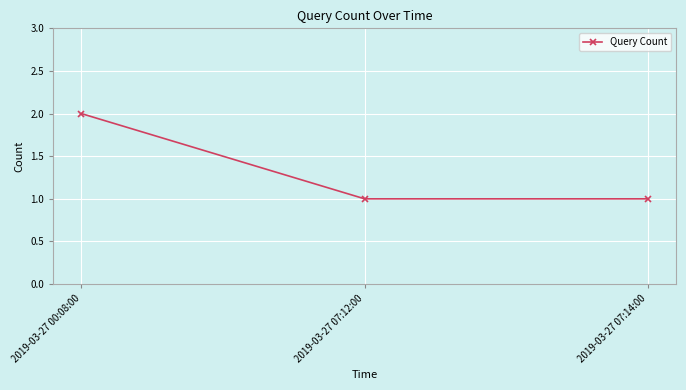

What is the sum of all values?

4